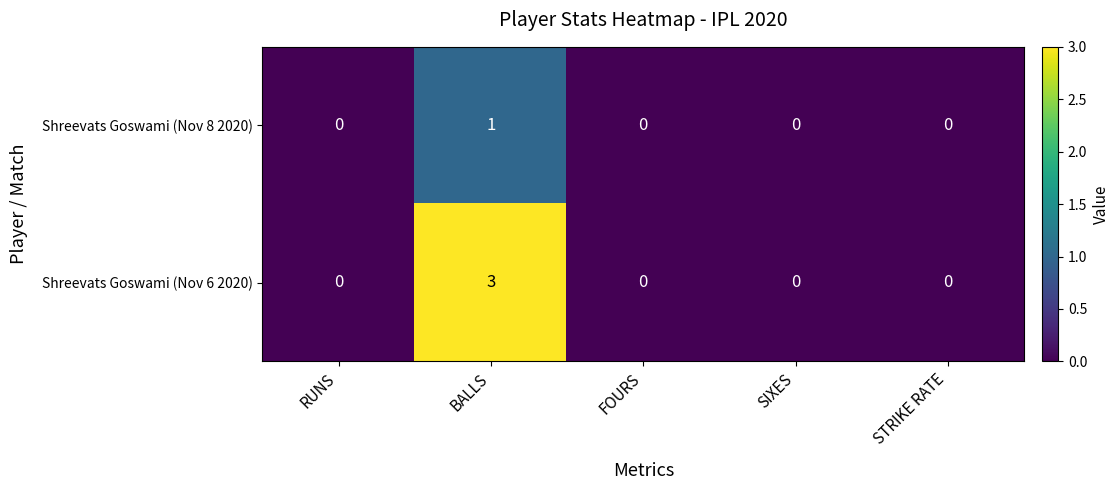

Reading left to right, transcribe all the data shown in this chart.

Shreevats Goswami (Nov 8 2020): 0	1	0	0	0
Shreevats Goswami (Nov 6 2020): 0	3	0	0	0